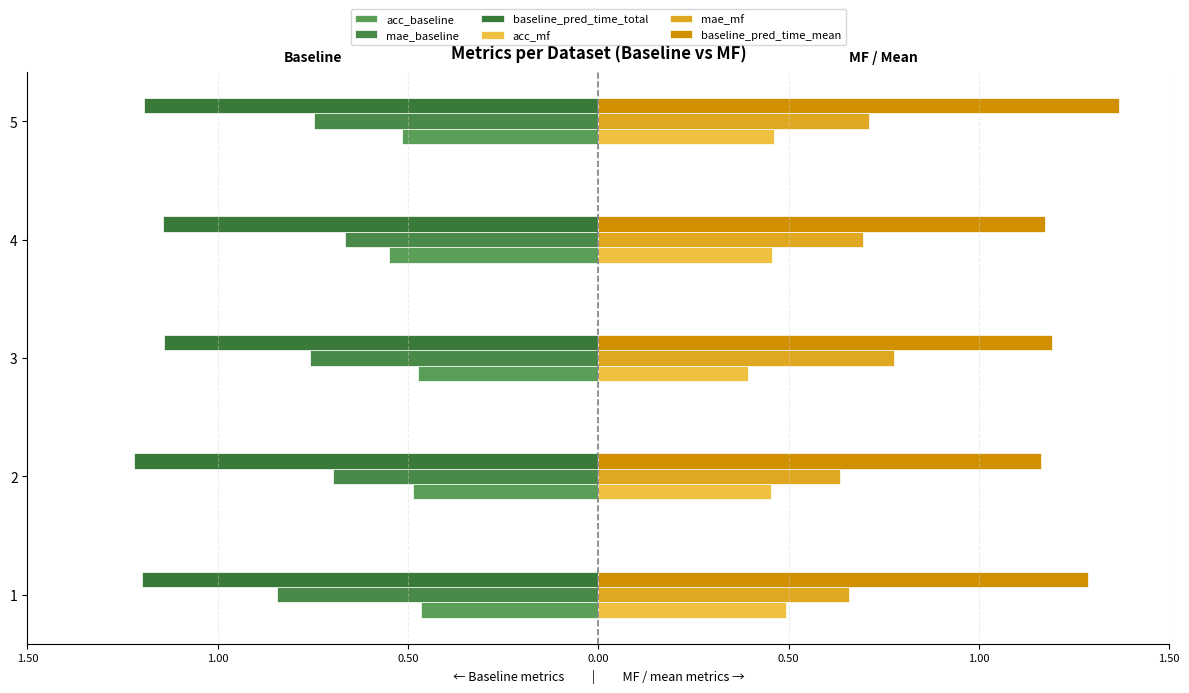

Does the chart contain stacked bars?

No